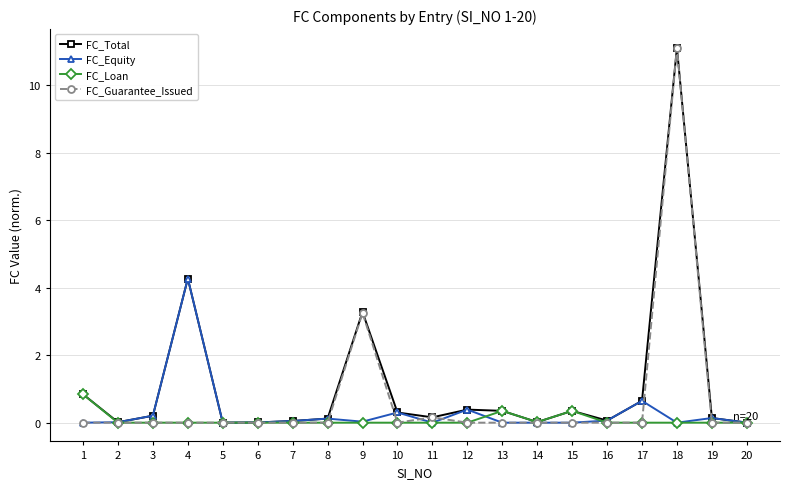

List the series in order of their overall mean, lowest first.

FC_Loan, FC_Equity, FC_Guarantee_Issued, FC_Total